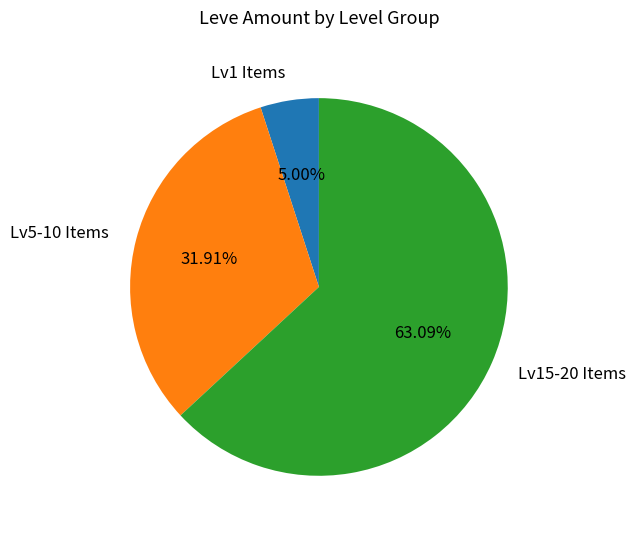

To the nearest percent, what is the average slice percentage?

33%